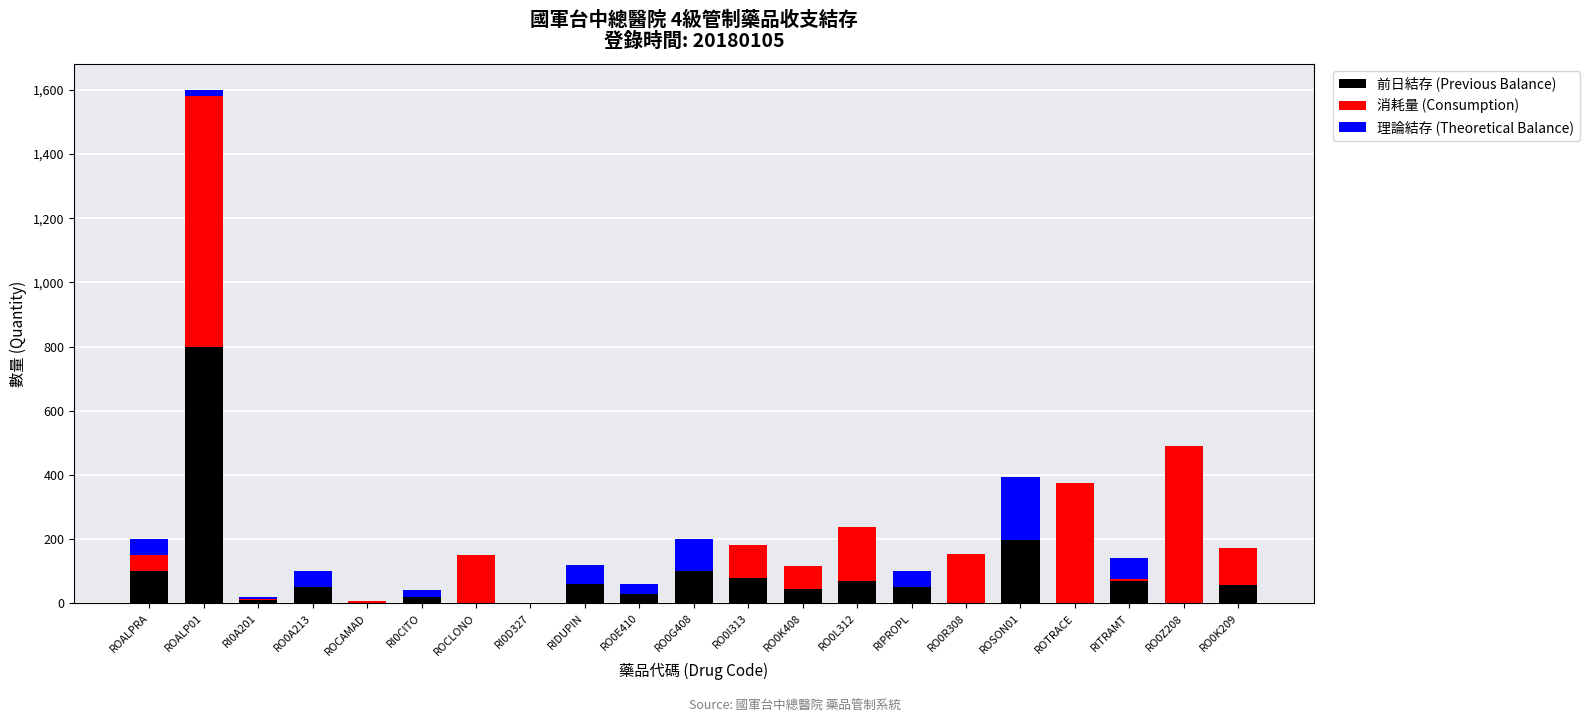

At which category is the sum across all series the highest?

ROALP01